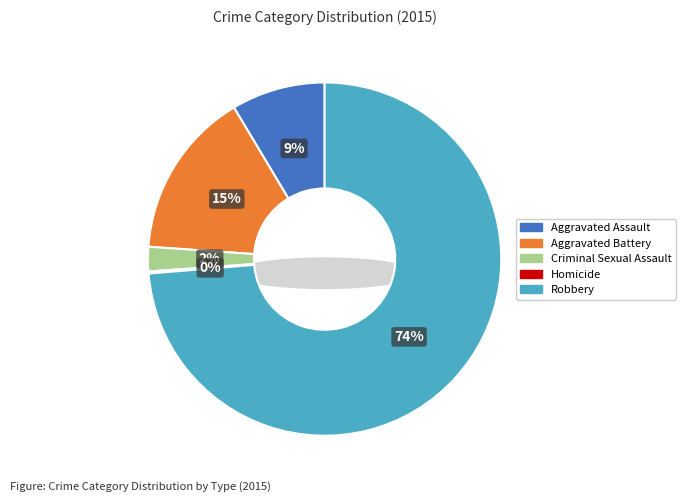

How much of the chart is everything except Aggravated Battery?

84.7%